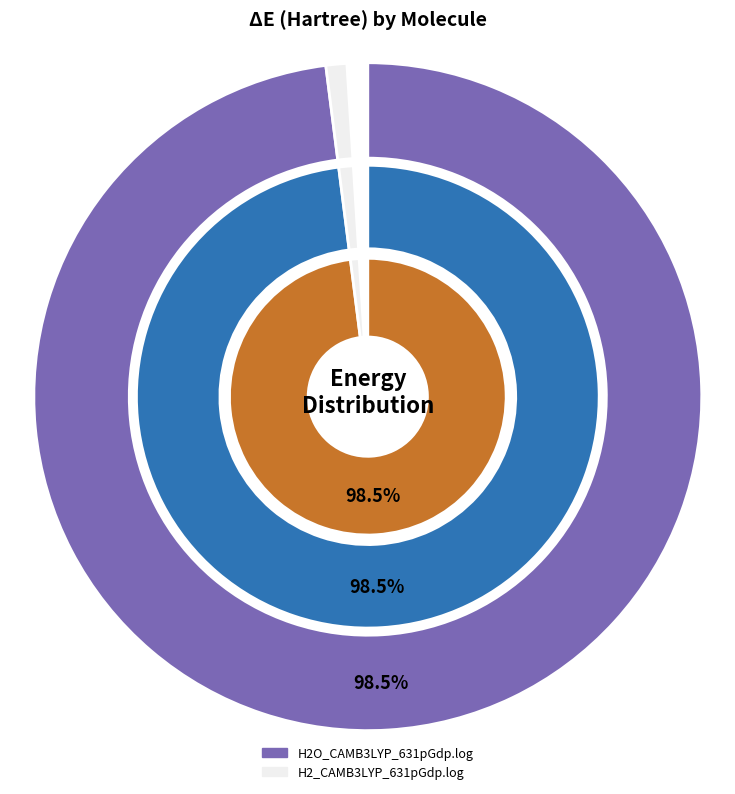

Is the sum of H2O_CAMB3LYP_631pGdp.log and H2_CAMB3LYP_631pGdp.log greater than half?

Yes